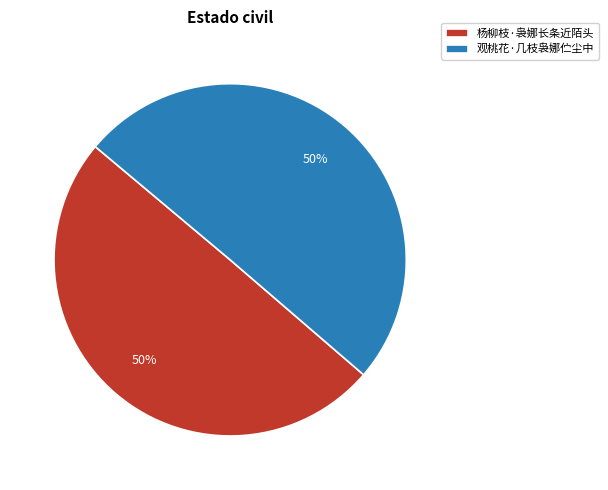

To the nearest percent, what is the combined percentage of 杨柳枝·袅娜长条近陌头 and 观桃花·几枝袅娜伫尘中?

100%